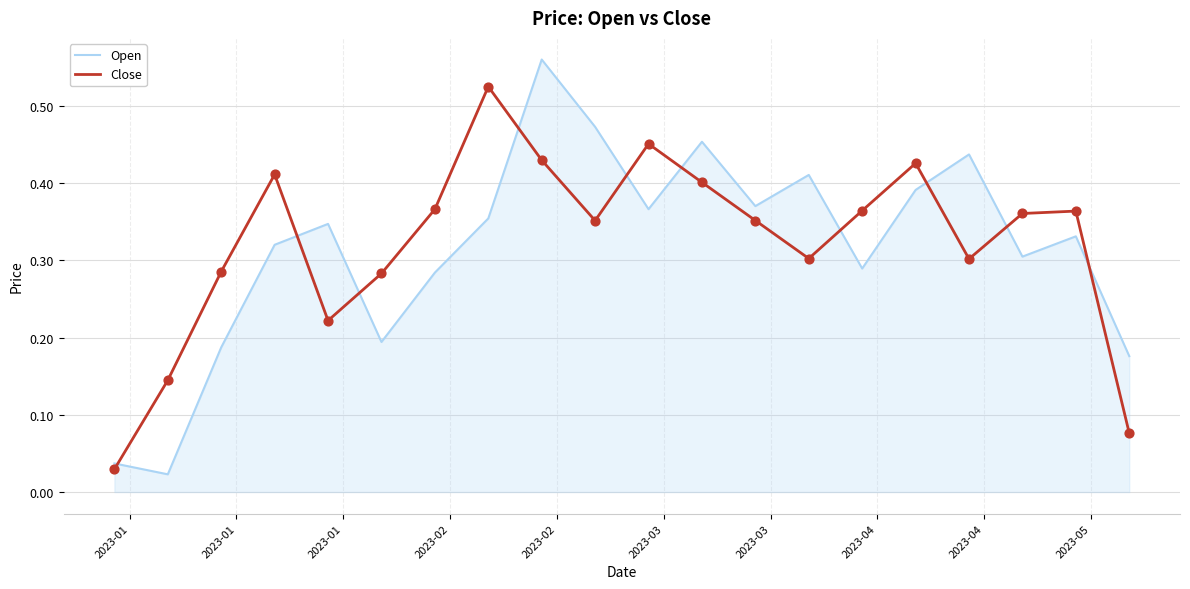

Which series has the widest spread of values?

Open